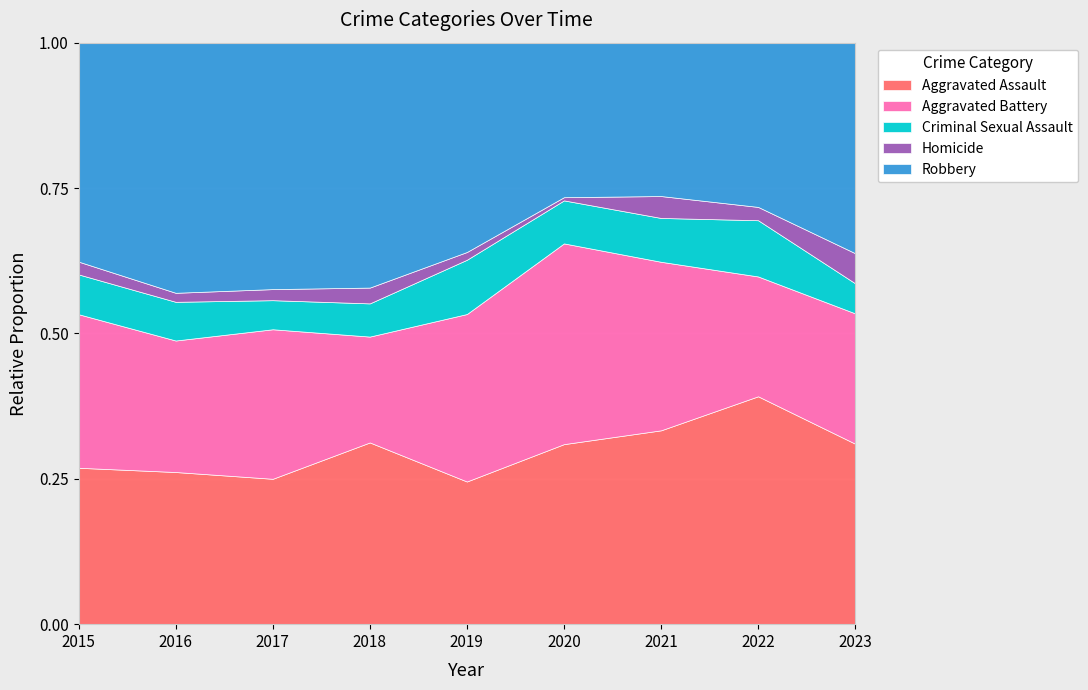

At which label does Criminal Sexual Assault first exceed 27?

2015